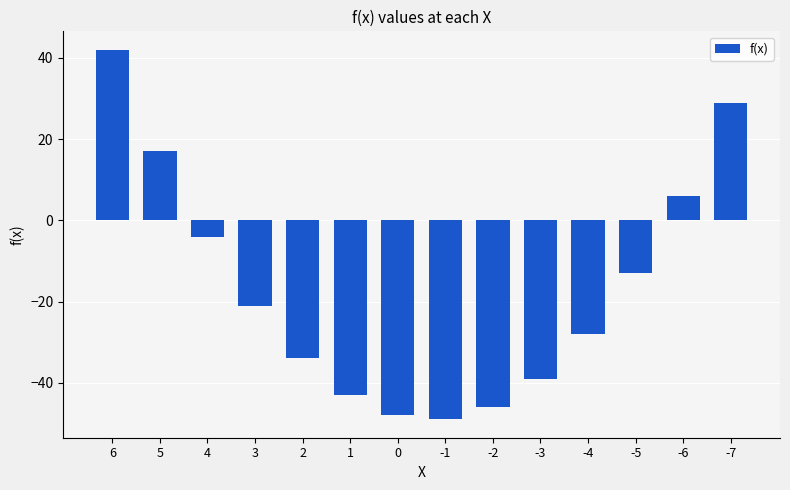

Reading left to right, extract all data points from this chart.

42	17	-4	-21	-34	-43	-48	-49	-46	-39	-28	-13	6	29